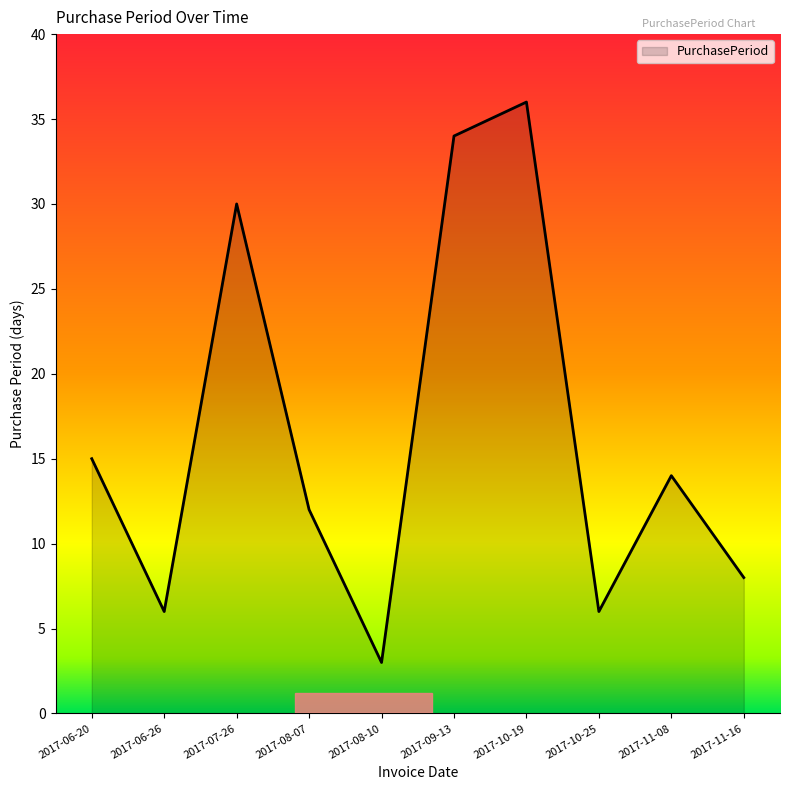

What is the change in value from 2017-10-25 to 2017-11-16?

+2